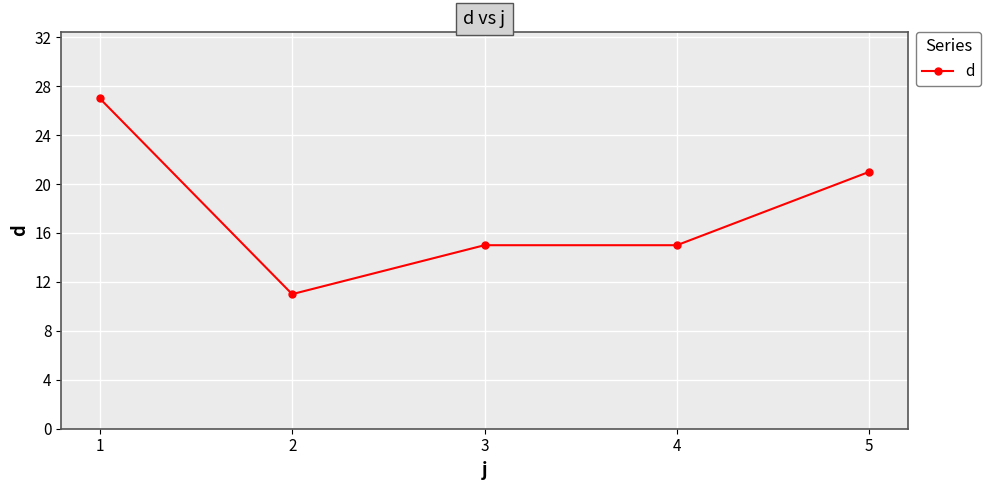

Where does the data first go above 15?

1